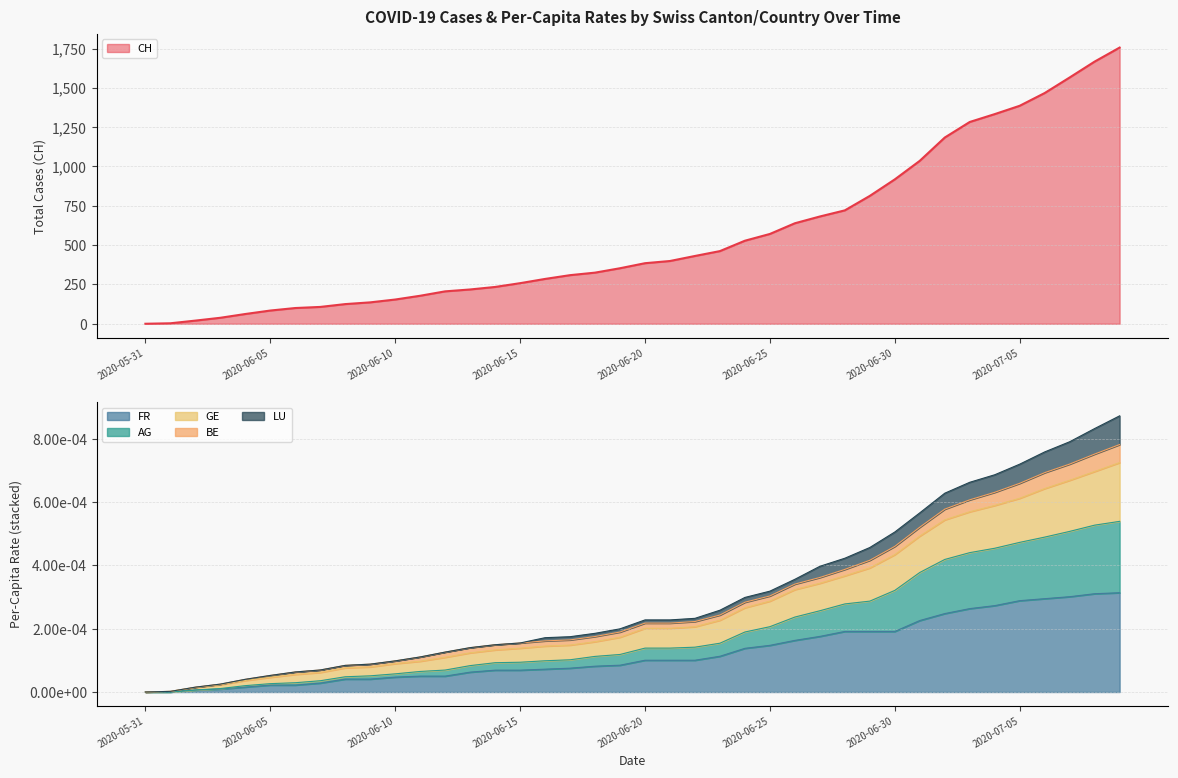

Which label corresponds to the smallest value in the chart?

2020-05-31